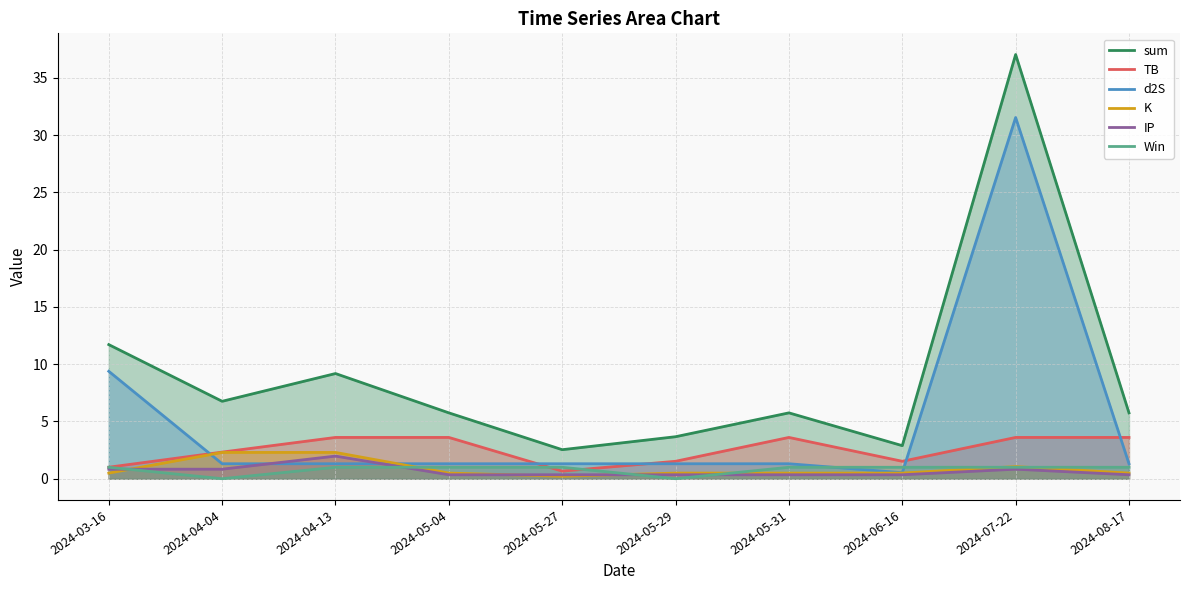

What is the average value of the TB series?

2.5